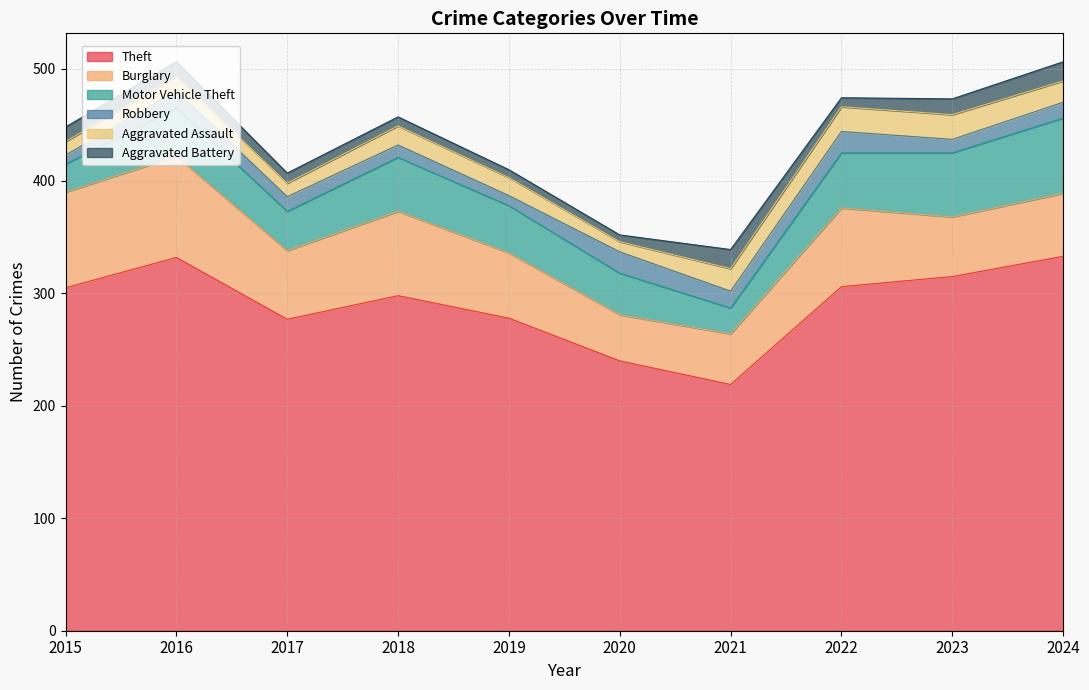

What is the total value across all series at 2024?

506